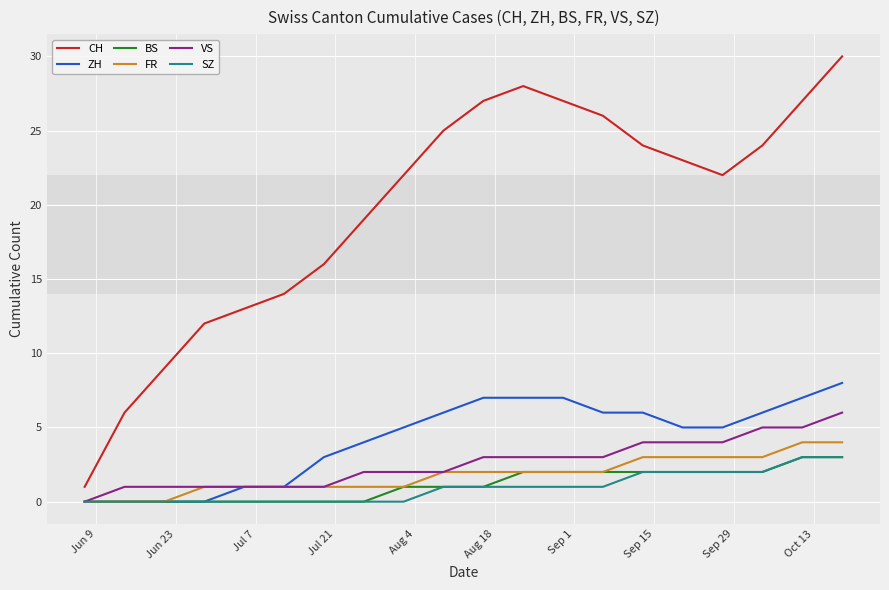

True or false: CH and BS cross at least once.

False